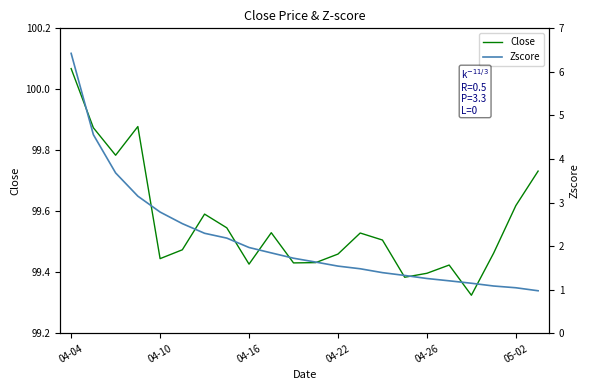

What position from the left is 21?

22